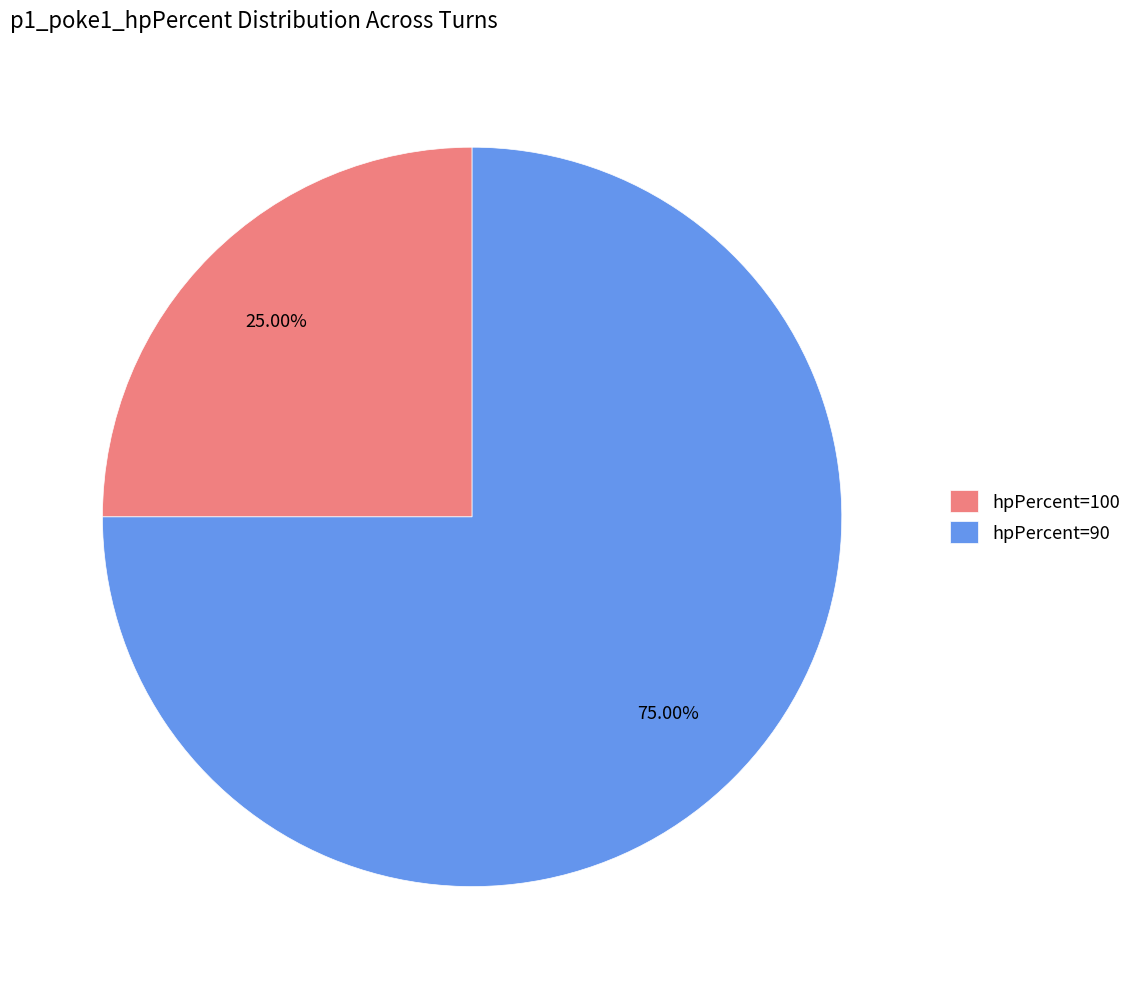

Combined, do hpPercent=90 and hpPercent=100 account for over 50%?

Yes